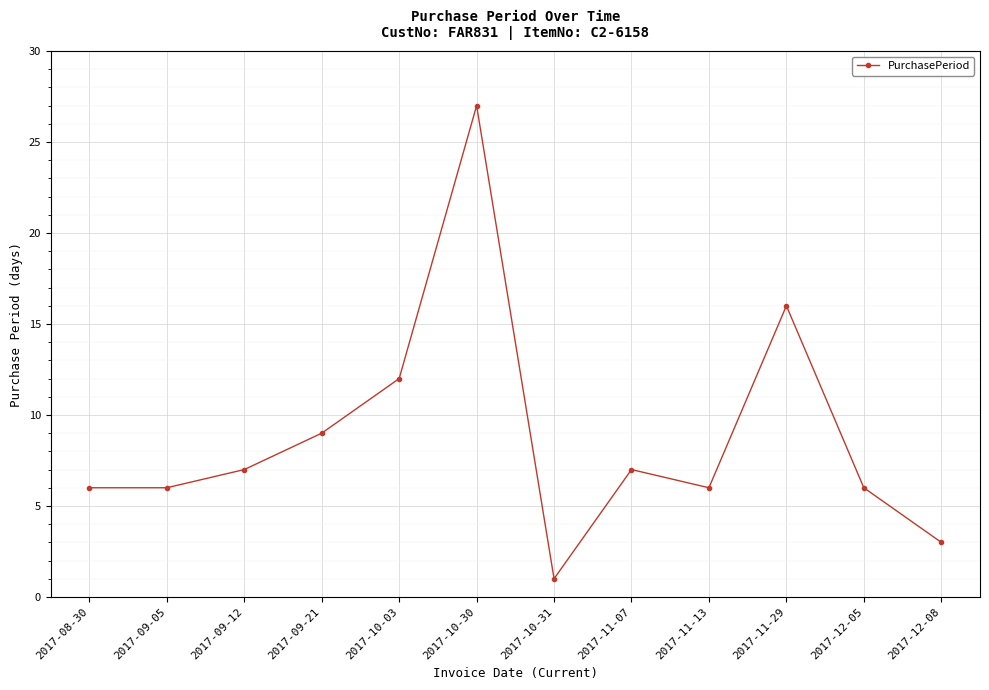

Which has a higher value, 2017-09-21 or 2017-09-05?

2017-09-21